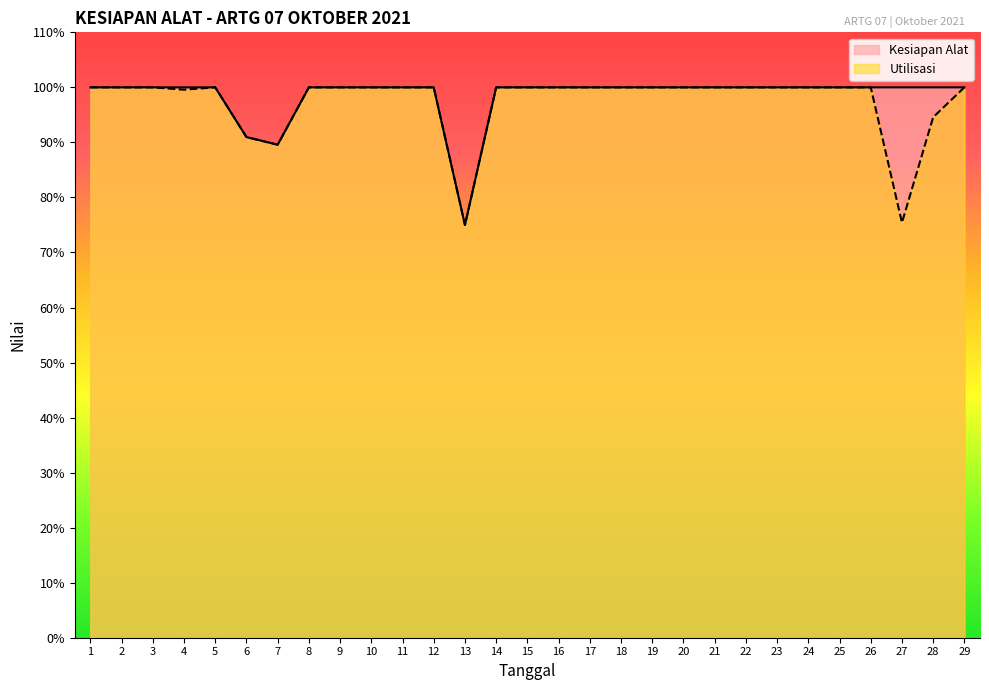

Is it true that Kesiapan Alat equals 0.8 at 13?

True